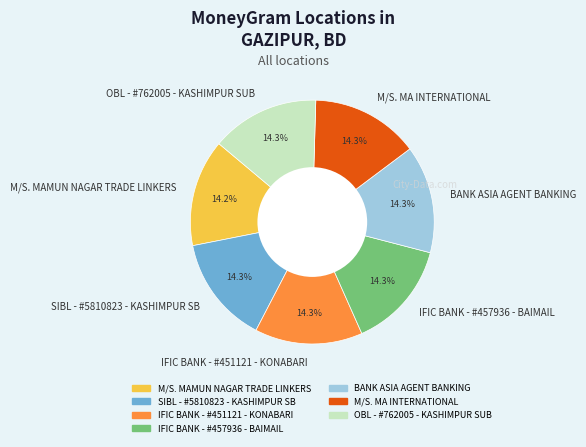

Does BANK ASIA AGENT BANKING represent more than half of the total?

No